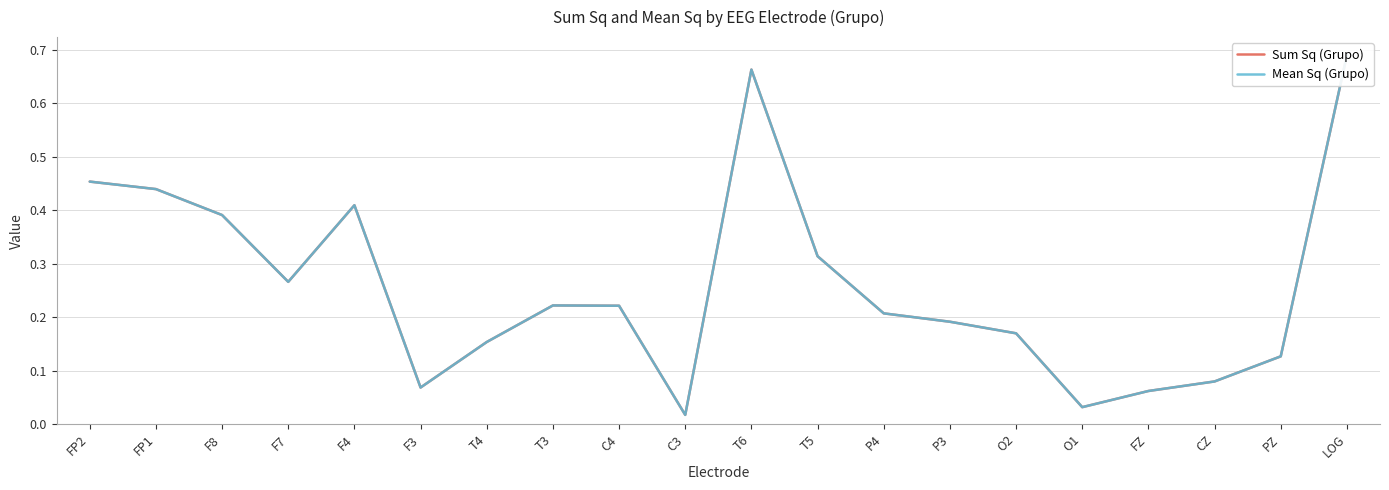

What position from the right is T4?

14